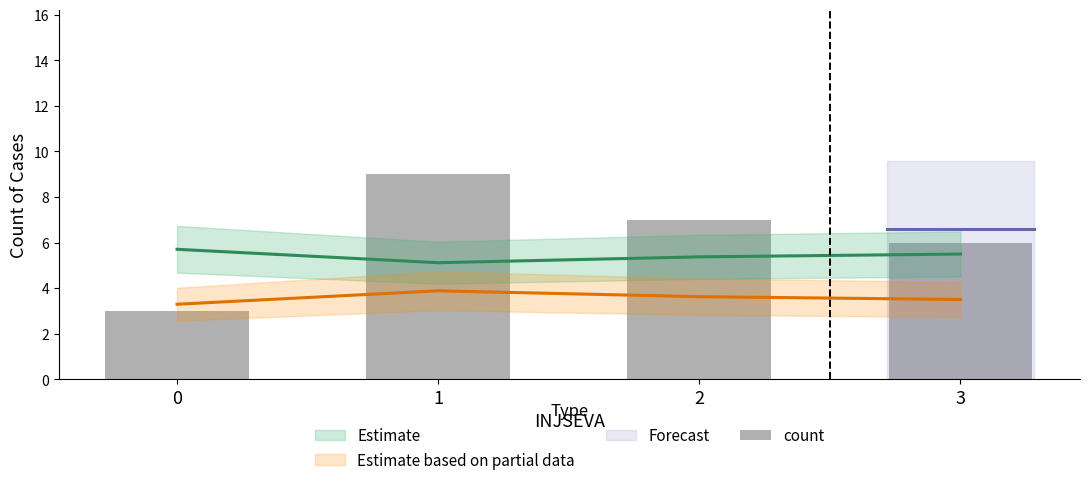

Reading left to right, what are all the values shown in this chart?

0=3	1=9	2=7	3=6